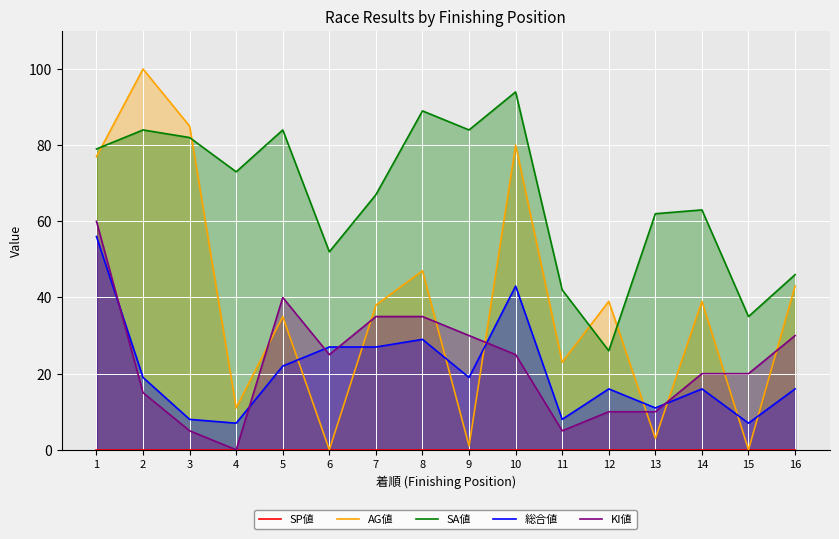

True or false: AG値 and 総合値 intersect in this chart.

True